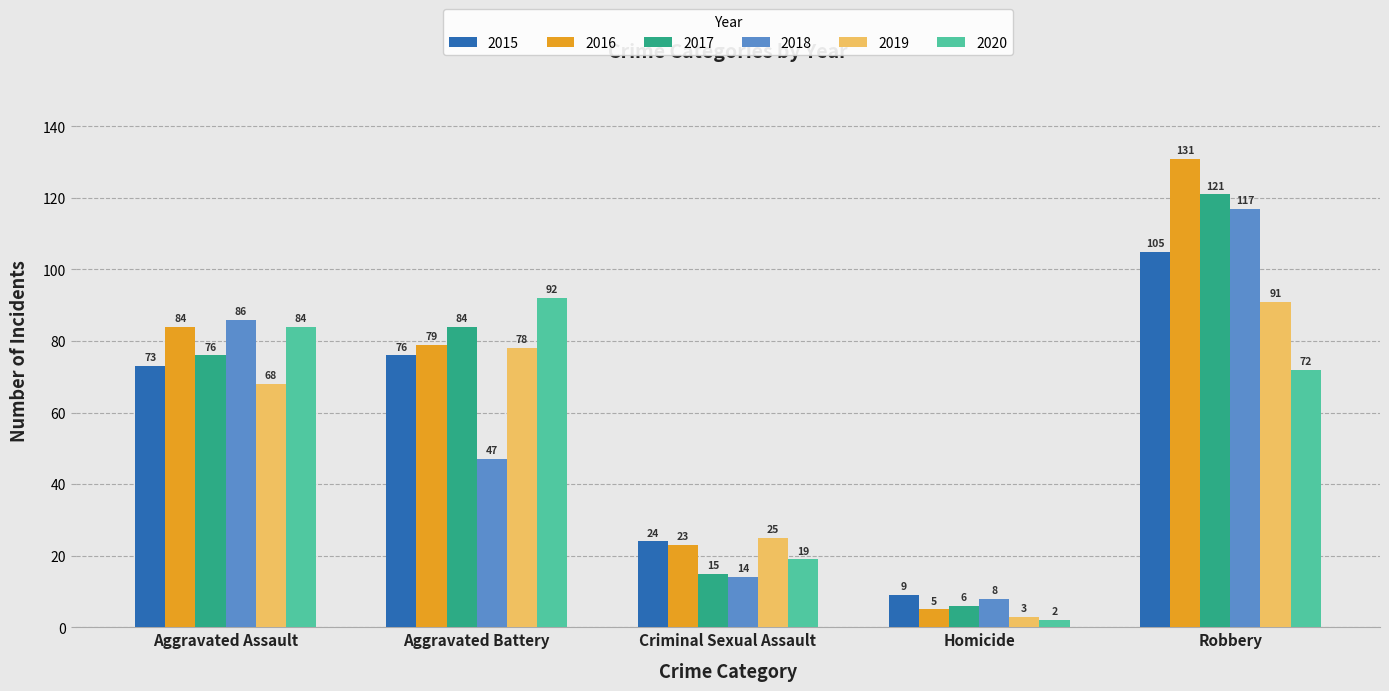

Which category has the lowest value in the 2020 series?

Homicide